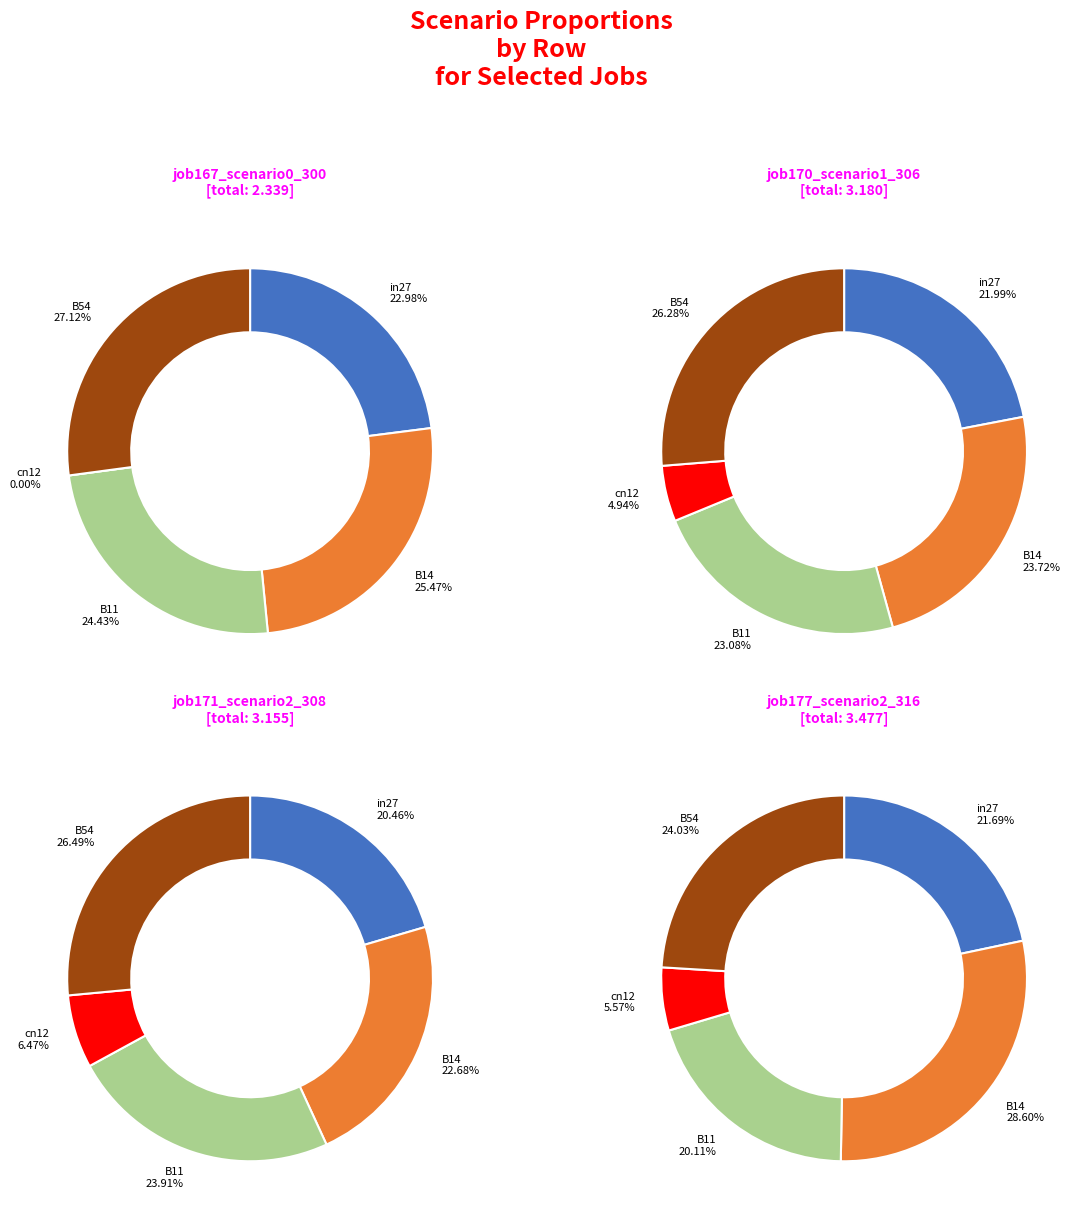

What percentage is NOT represented by in27?

77.0%